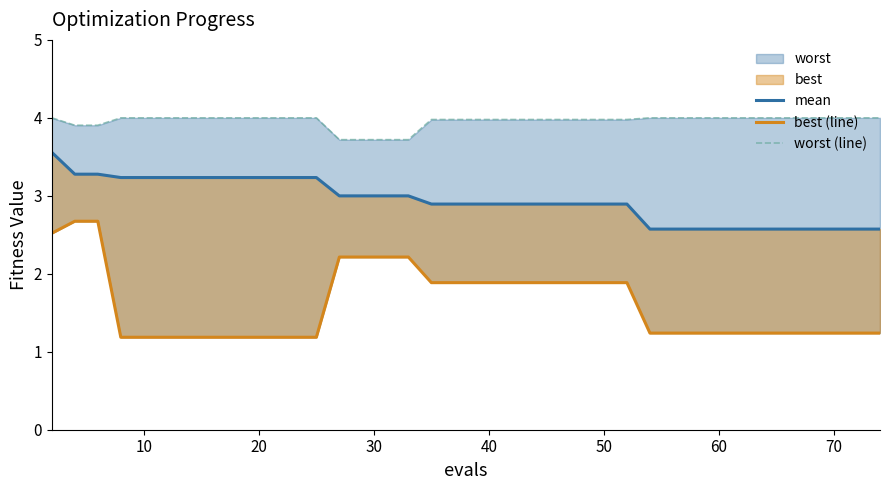

The best (line) series shows 2.1 at 27. True or false?

False